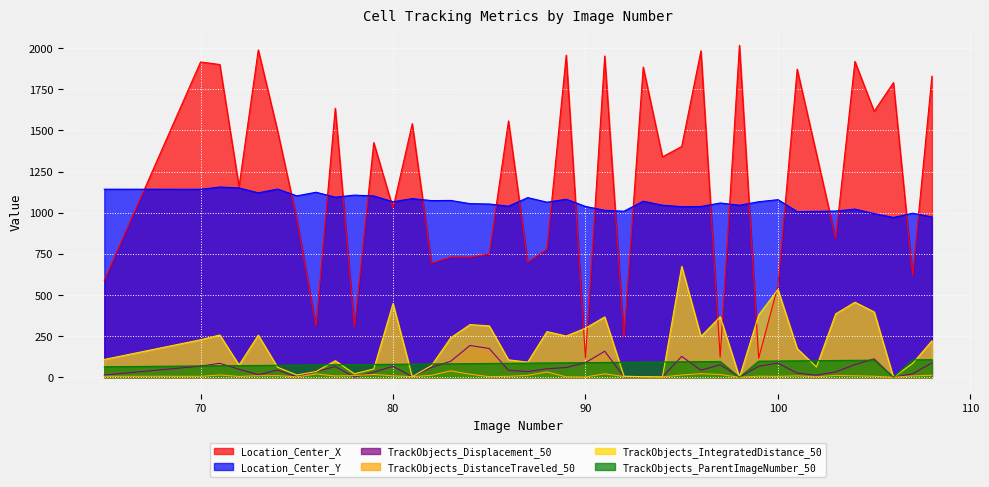

Reading left to right, what are all the values shown in this chart?

Location_Center_X: 590.2	1916.0	1900.8	1158.2	1989.4	1499.7	963.5	312.1	1635.0	304.1	1426.1	1028.3	1541.2	694.2	730.2	730.7	749.1	1557.8	699.0	779.7	1957.6	118.0	1952.3	243.0	1885.1	1339.3	1402.6	1983.8	122.2	2017.3	116.2	555.4	1872.6	1359.0	843.2	1919.8	1616.0	1790.6	618.6	1829.7
Location_Center_Y: 1143.0	1142.5	1156.0	1150.7	1120.8	1144.0	1102.4	1124.5	1094.5	1107.0	1102.0	1066.7	1085.8	1073.7	1074.6	1055.1	1053.1	1039.8	1091.8	1063.9	1082.0	1038.3	1014.5	1009.2	1069.9	1045.7	1036.8	1037.9	1059.1	1045.5	1066.7	1079.4	1006.7	1008.3	1010.3	1021.9	994.8	971.3	996.9	974.4
TrackObjects_Displacement_50: 13.5	67.5	84.9	49.0	15.7	43.6	3.5	34.5	64.8	1.4	30.6	66.8	3.5	60.1	97.4	193.1	174.8	42.7	34.4	51.7	59.2	88.6	158.2	2.9	3.8	1.9	126.9	43.0	76.4	0.0	66.9	86.2	25.2	13.1	32.6	76.9	112.0	0.0	21.1	87.5
TrackObjects_DistanceTraveled_50: 5.8	5.8	14.0	5.1	9.4	10.1	2.5	20.2	8.0	10.2	17.2	9.0	3.5	12.2	39.2	18.8	3.7	5.7	11.7	32.4	2.6	1.5	21.2	4.5	3.8	1.9	13.8	22.0	16.9	0.0	6.4	5.3	8.5	2.9	11.1	8.8	6.1	0.0	8.1	12.0
TrackObjects_IntegratedDistance_50: 108.4	227.9	257.0	74.2	256.0	61.3	13.8	34.5	100.7	21.0	50.6	448.3	3.5	71.3	240.0	320.0	312.4	106.0	91.9	277.6	250.4	298.4	366.6	6.3	3.8	1.9	674.1	247.7	368.1	0.0	378.6	533.8	174.4	62.7	385.3	456.1	397.0	0.0	84.6	221.1
TrackObjects_ParentImageNumber_50: 64.0	69.0	70.0	71.0	72.0	73.0	74.0	75.0	76.0	77.0	78.0	79.0	80.0	81.0	82.0	83.0	84.0	85.0	86.0	87.0	88.0	89.0	90.0	91.0	92.0	93.0	94.0	95.0	96.0	0.0	98.0	99.0	100.0	101.0	102.0	103.0	104.0	0.0	106.0	107.0